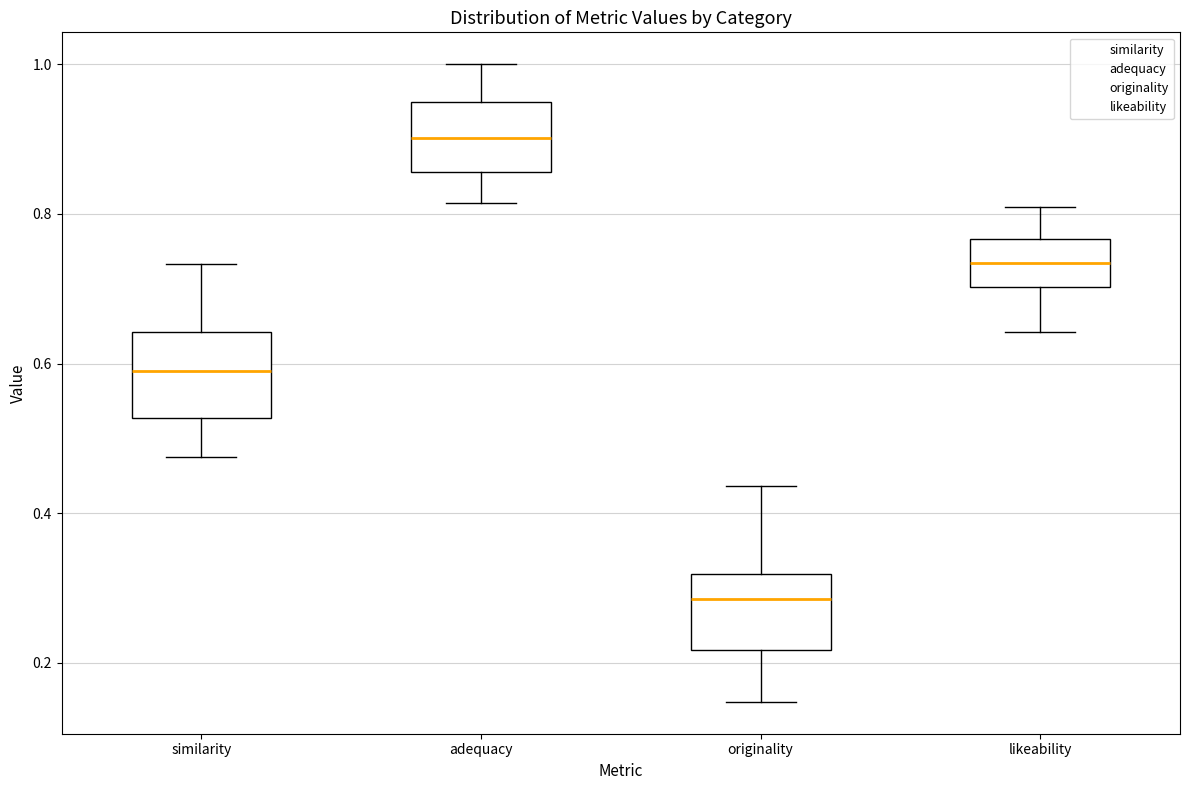

Reading left to right, read every box against the y-axis: the position of its median line, the range the box covers, and the ends of its whiskers. The values are not printed on the chart, so give them approximately, as read against the axis.

similarity: median 0.58, box 0.52 to 0.64, whiskers 0.48 to 0.74
adequacy: median 0.90, box 0.86 to 0.94, whiskers 0.82 to 1.00
originality: median 0.28, box 0.22 to 0.32, whiskers 0.14 to 0.44
likeability: median 0.74, box 0.70 to 0.76, whiskers 0.64 to 0.80